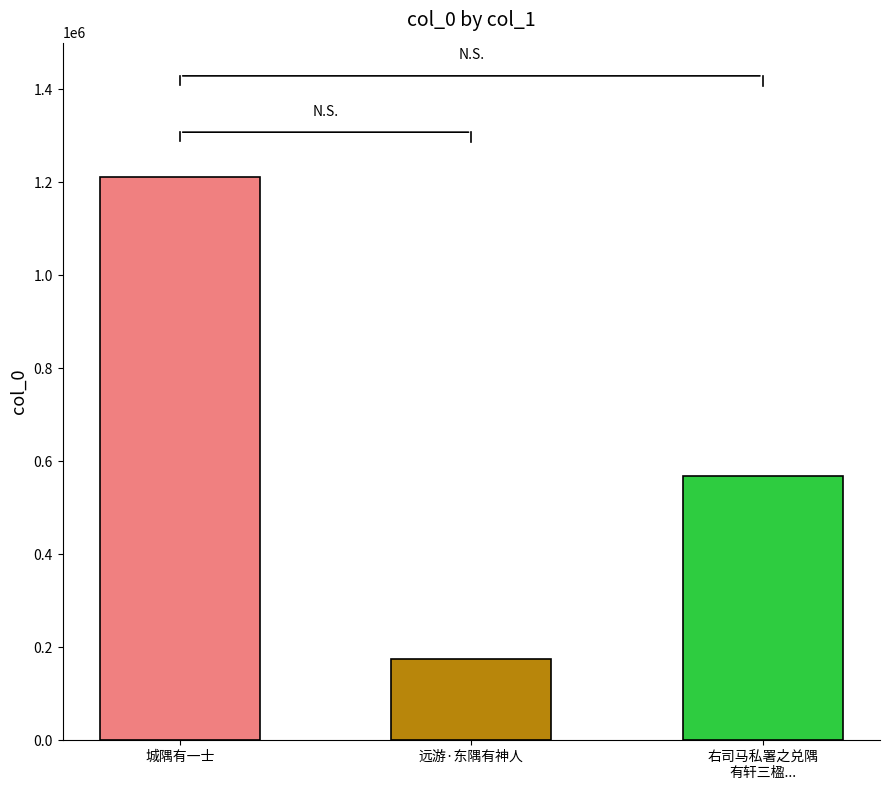

Is it true that the value at 远游·东隅有神人 is 174861?

True